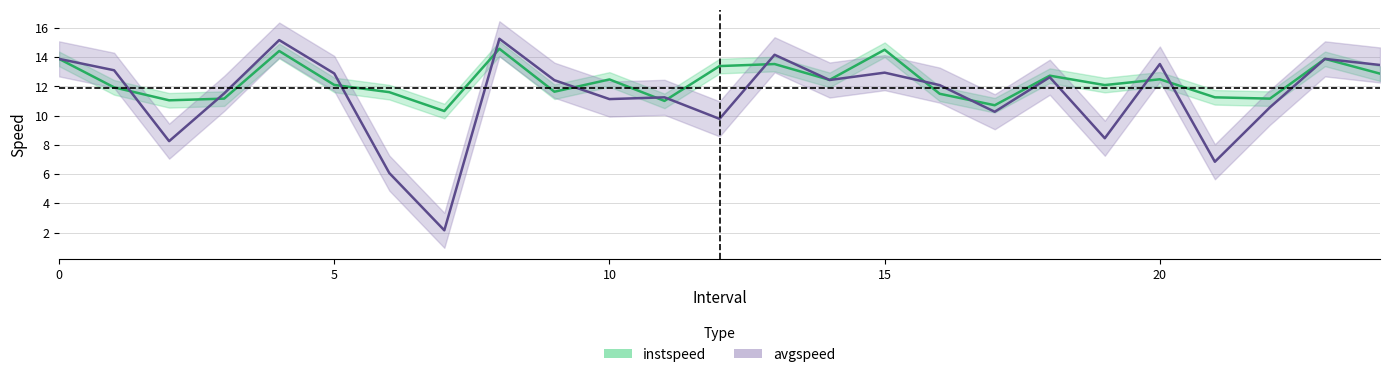

Between which two adjacent categories do avgspeed and instspeed first intersect?

1.0 and 2.0